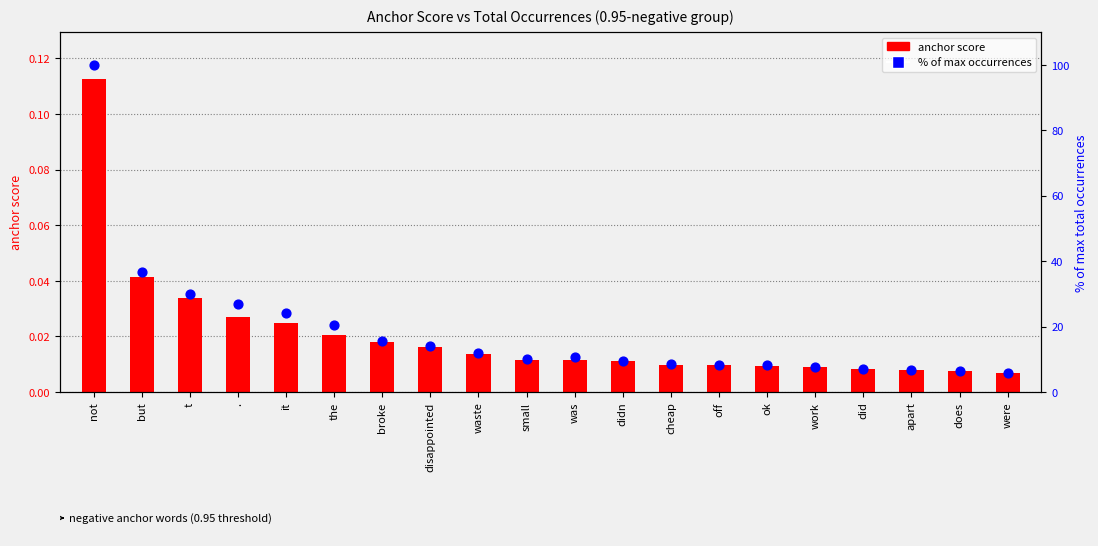

Is the value of % of max occurrences at apart greater than the value of anchor score 0.95-neg at t?

Yes